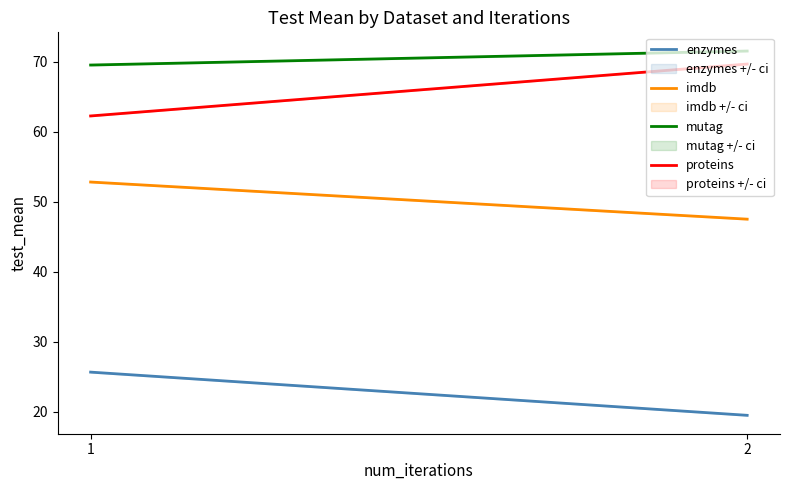

What value does the imdb series have at 2?

47.5